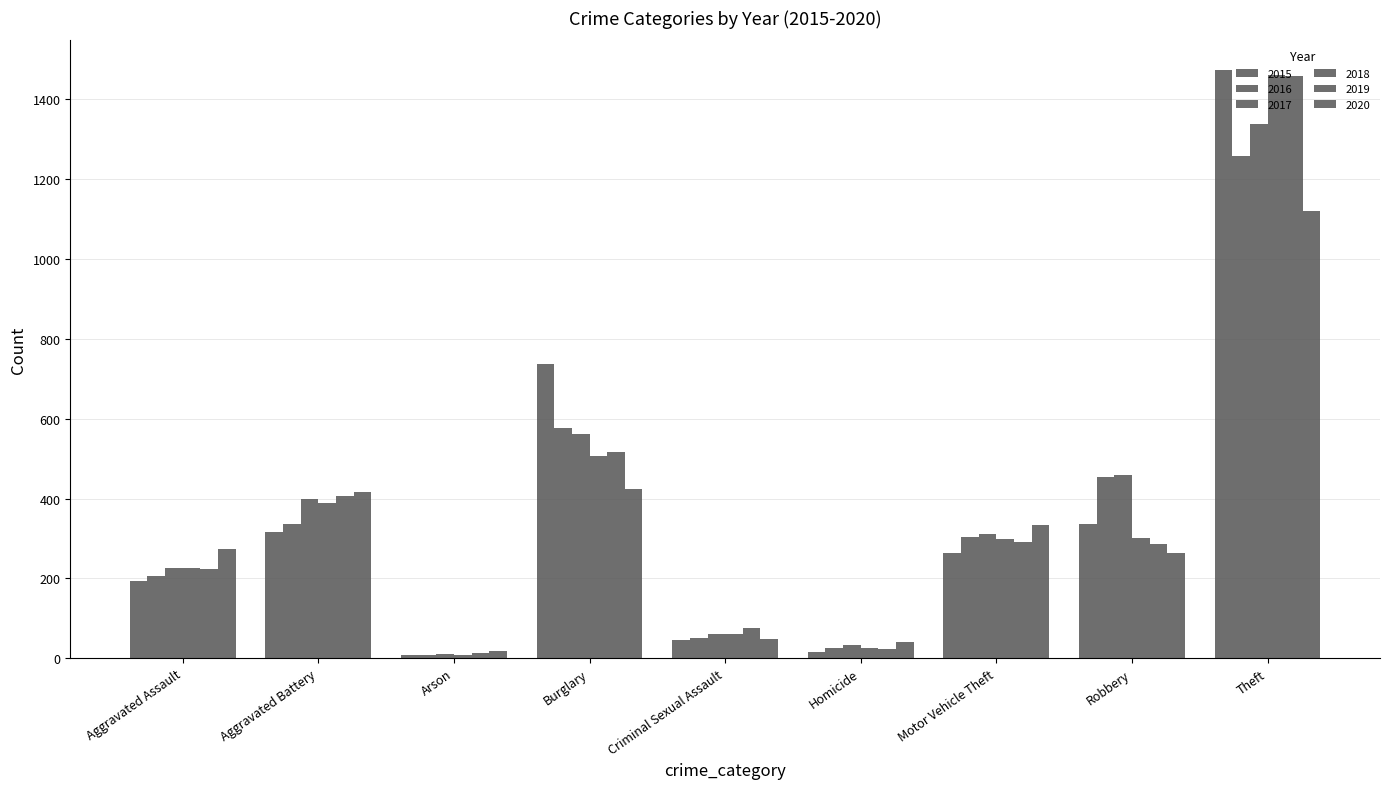

Reading left to right, transcribe all the data shown in this chart.

2015: 194	316	9	738	46	15	263	337	1474
2016: 206	336	7	576	50	26	304	454	1259
2017: 225	400	10	562	62	33	312	460	1339
2018: 225	389	7	506	60	25	298	301	1461
2019: 223	407	12	517	77	22	290	287	1459
2020: 273	416	17	425	48	41	333	263	1120